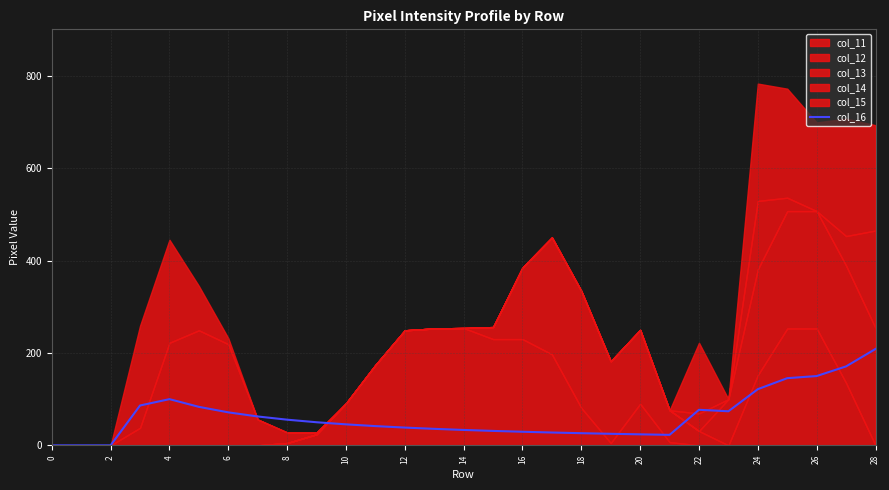

True or false: col_16 has a value of 0.0 at 0.

True